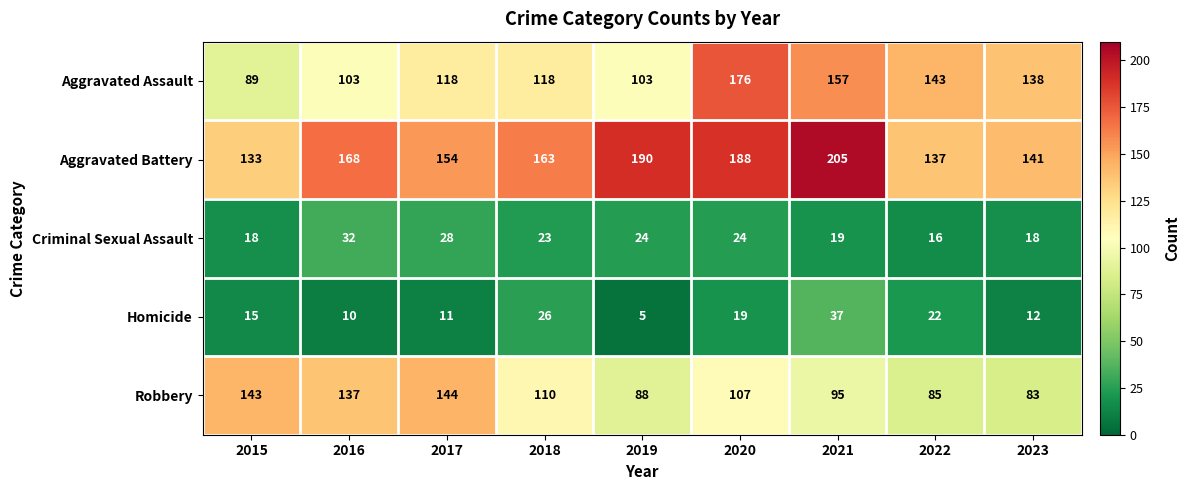

At how many categories does at least one series exceed 24?

9